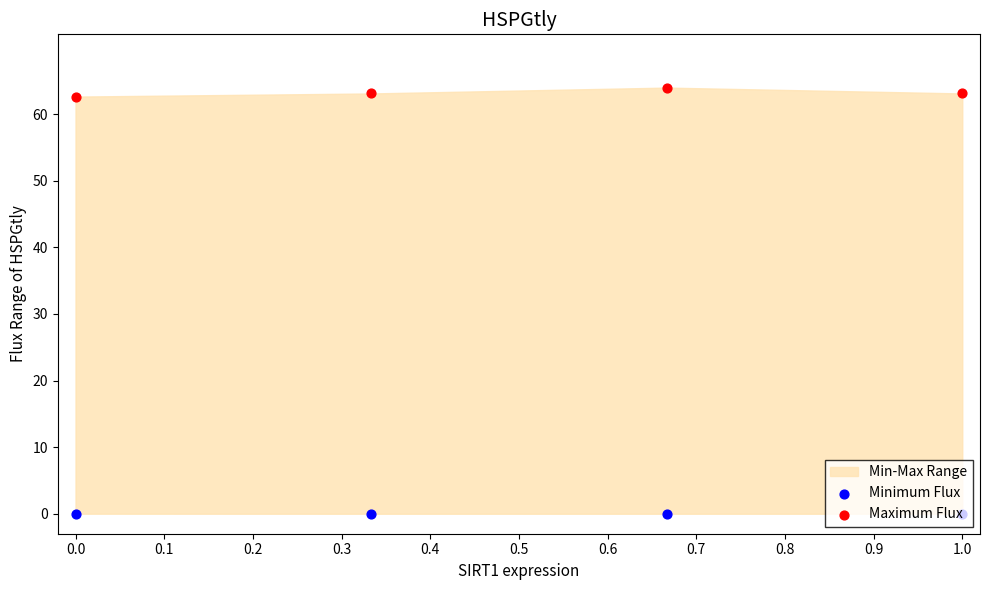

Is the value of Maximum Flux at 0.1 greater than the value of Minimum Flux at 0.1?

Yes